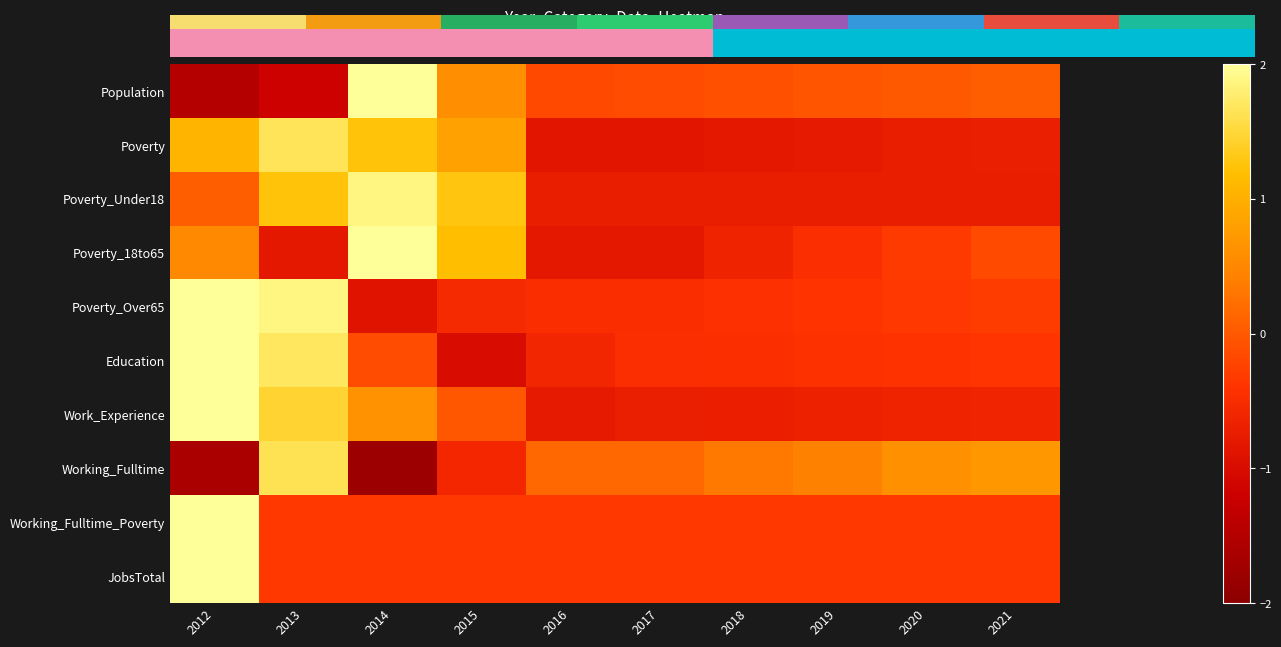

At how many categories does at least one series exceed -1?

10